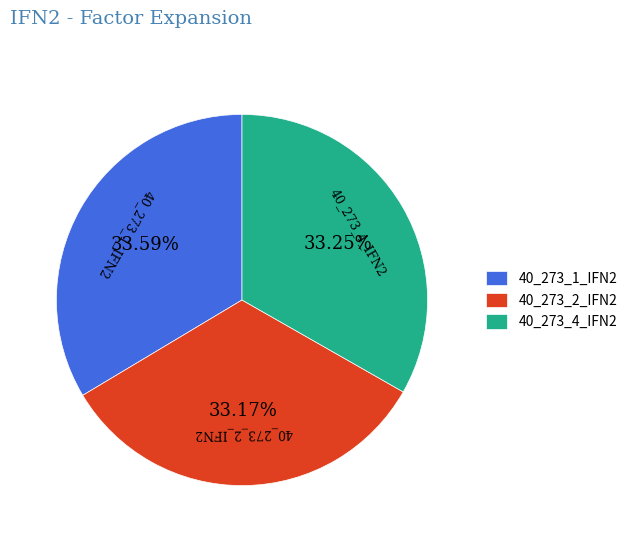

Approximately how many times larger is the value at 40_273_2_IFN2 compared to 40_273_4_IFN2?

1.0